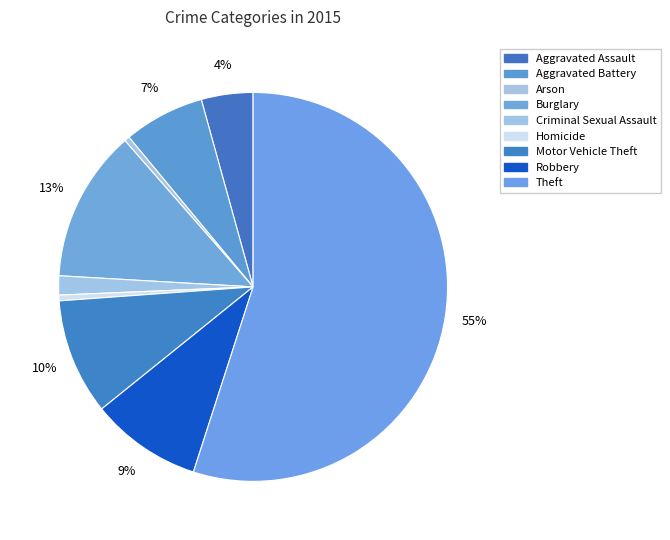

How many slices are in this pie chart?

9